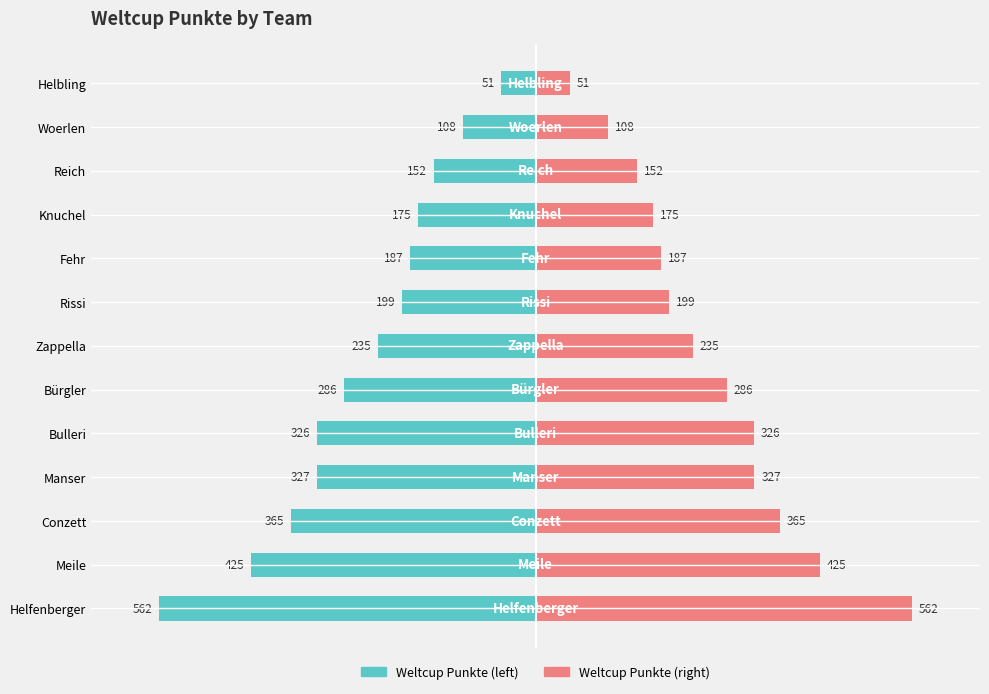

True or false: Weltcup Punkte (left) has a value of -20.6 at Reich.

False